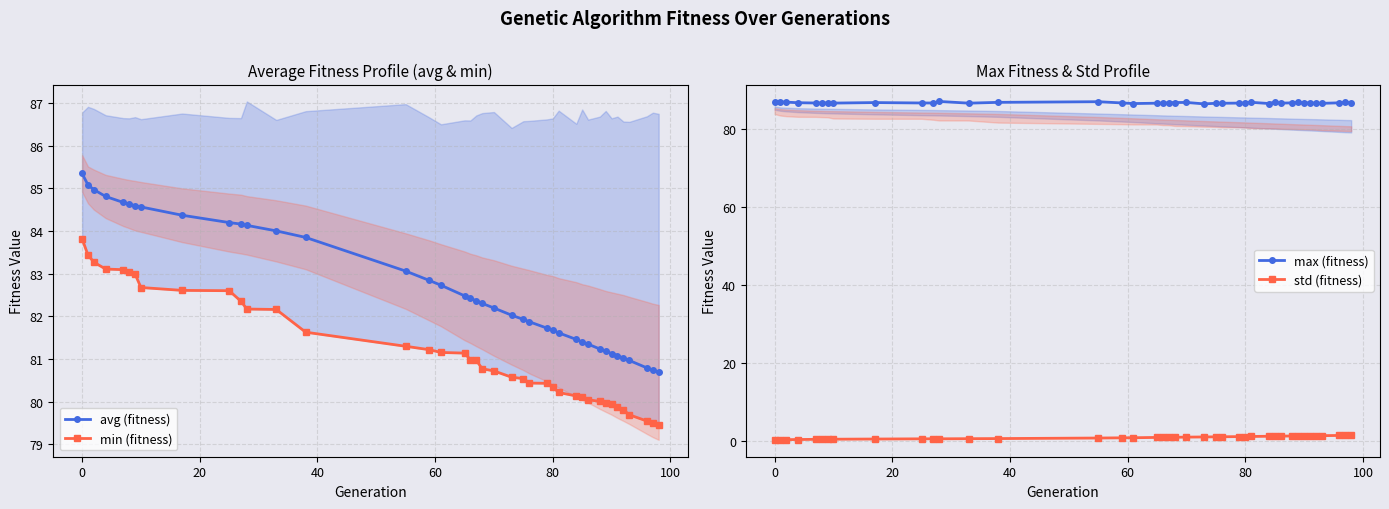

What is the maximum value for min (fitness)?

83.8